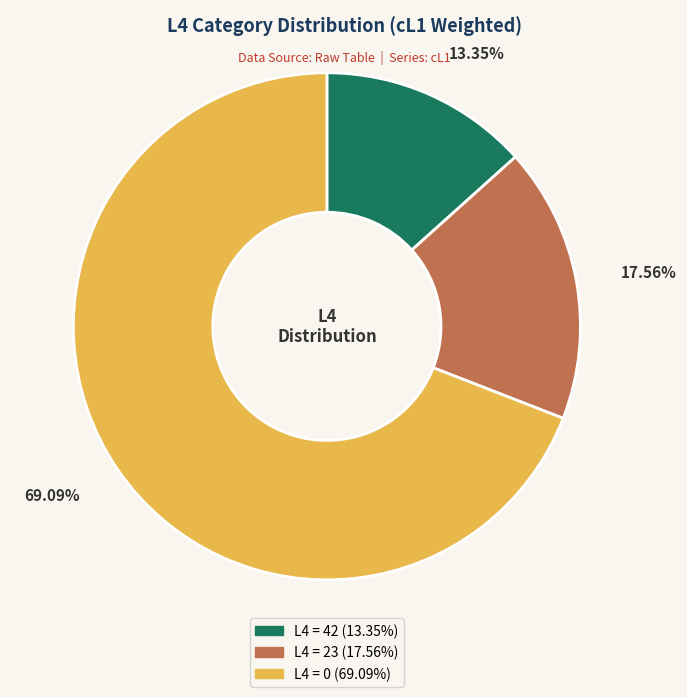

Does any single category account for the majority?

Yes